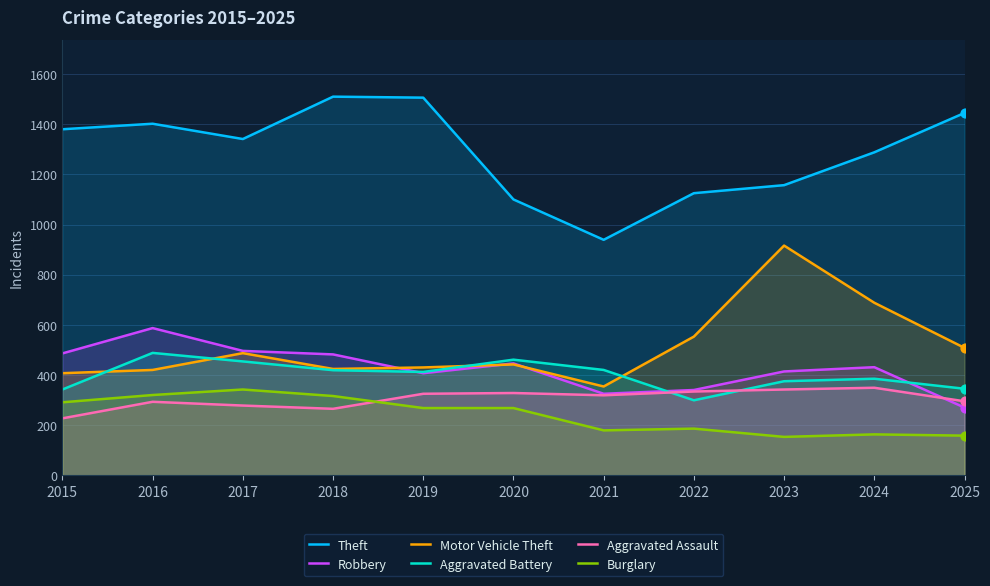

Which series reaches the maximum Y coordinate?

Theft